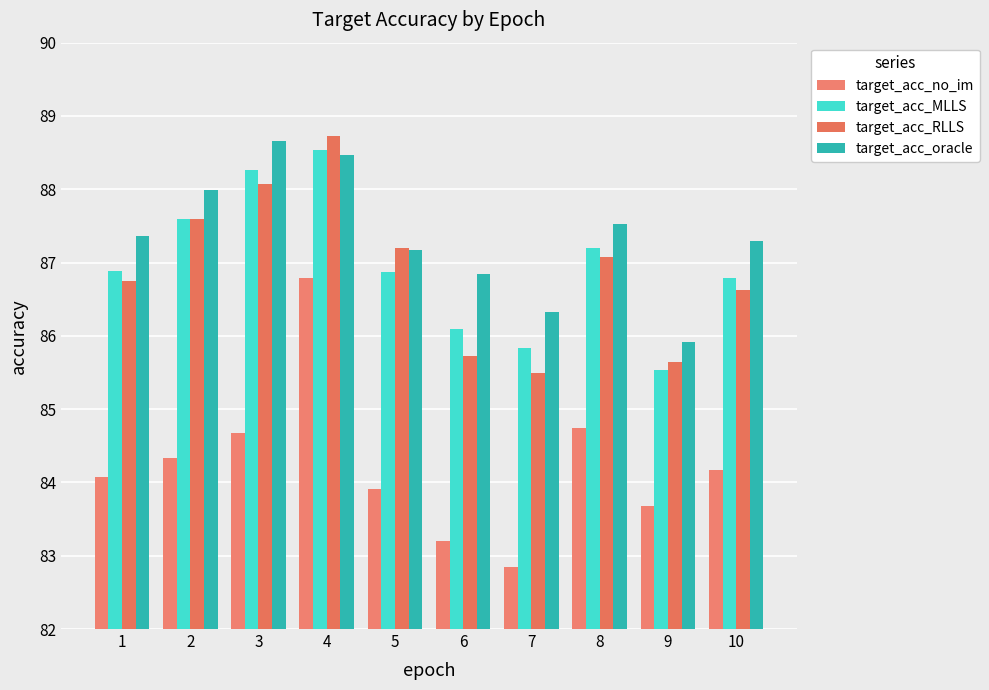

What is the sum of the target_acc_RLLS values at 1 and 2?

174.3